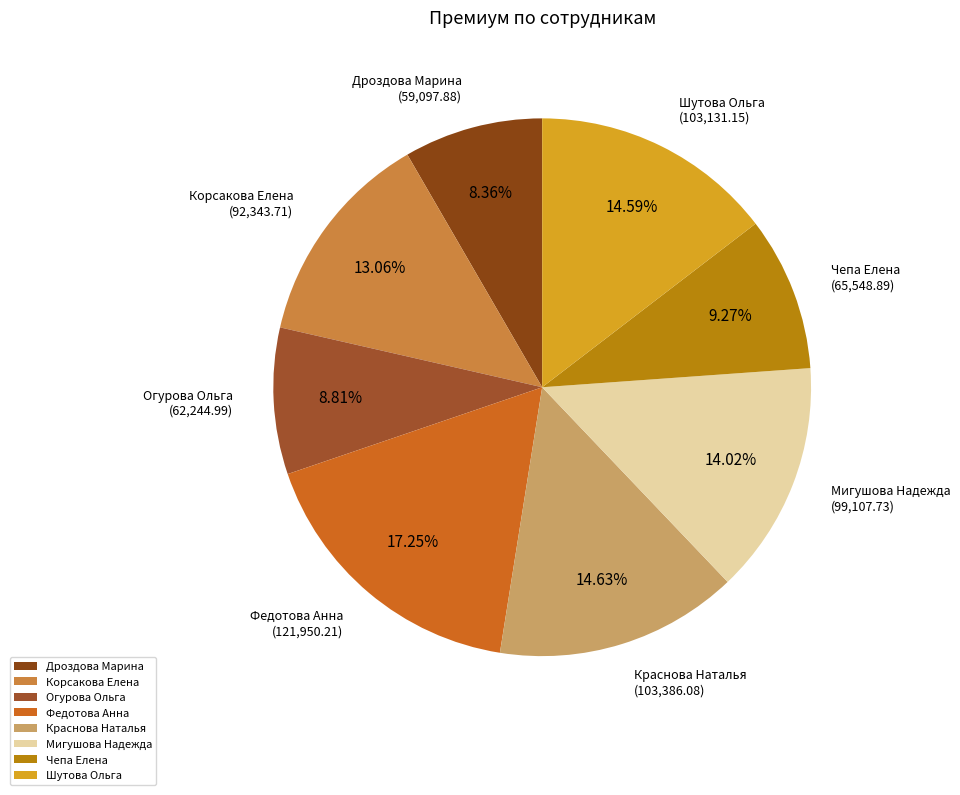

True or false: Мигушова Надежда accounts for 14% of the total.

True